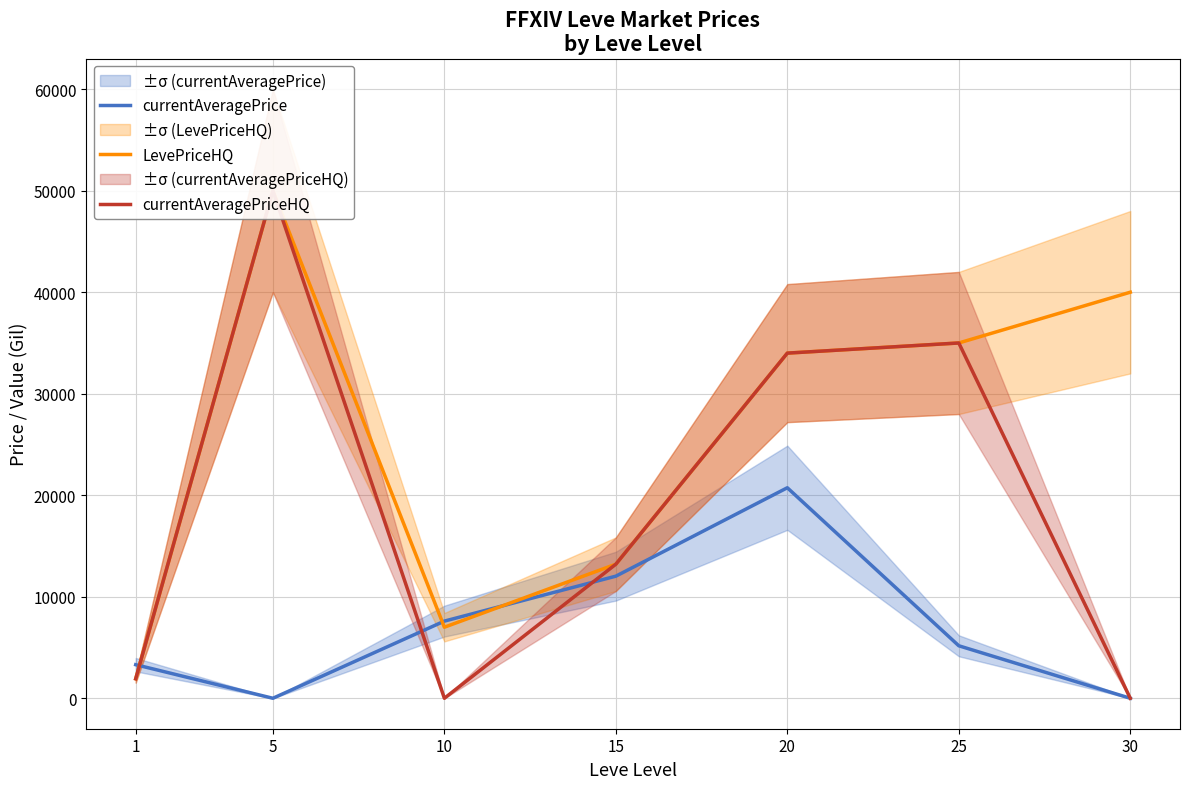

Between which two adjacent categories do currentAveragePriceHQ and currentAveragePrice first intersect?

1 and 5